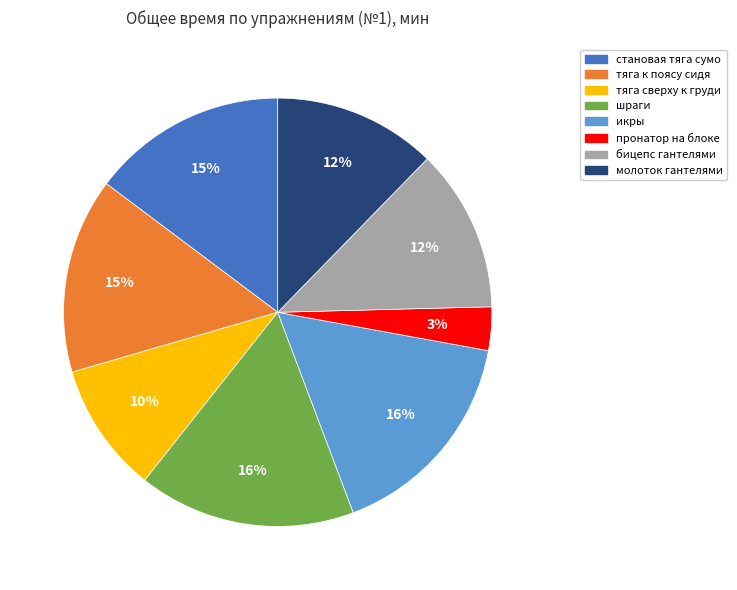

To the nearest percent, what percentage of the pie is бицепс гантелями?

12%